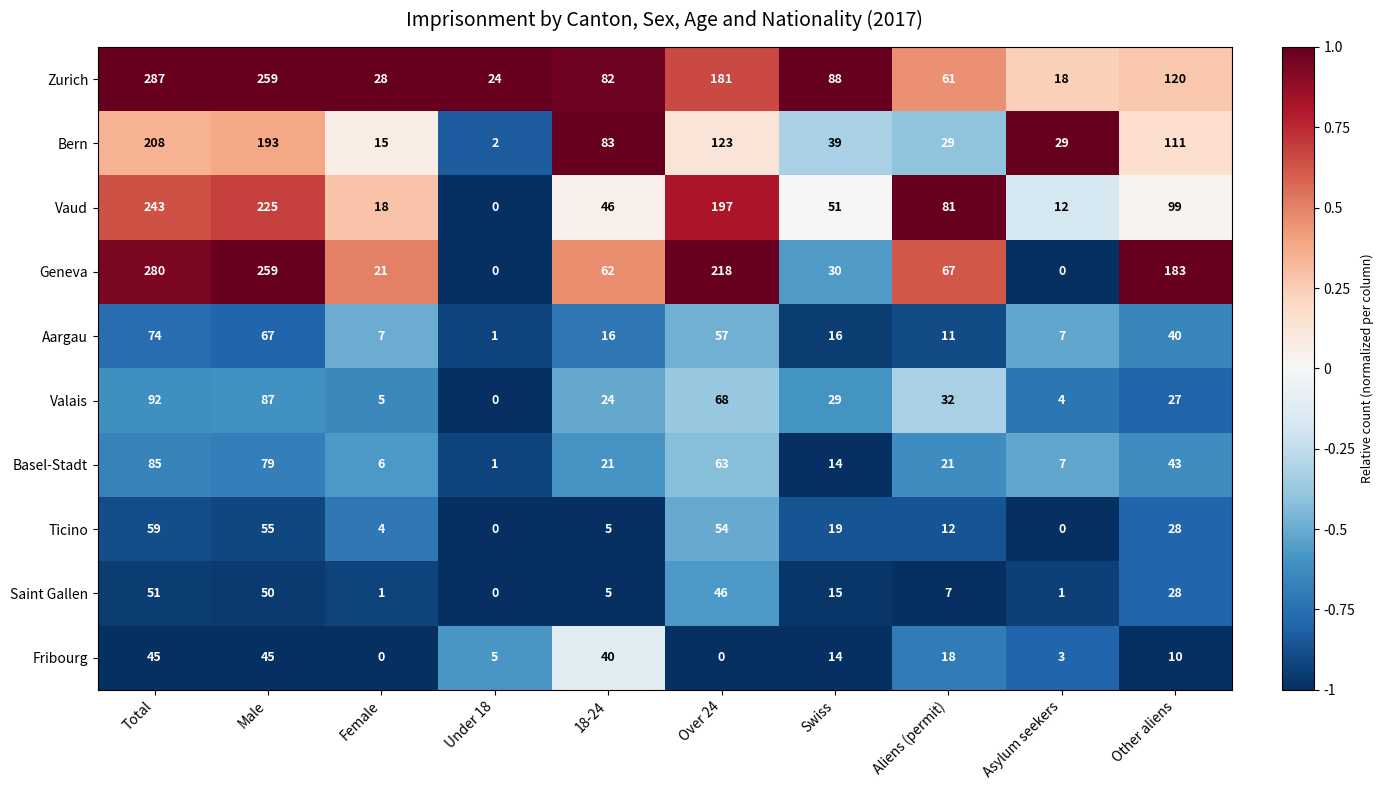

Which series has the largest total across all categories?

Zurich